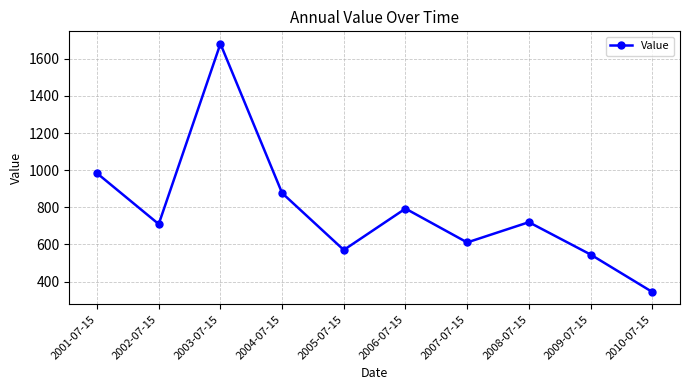

Where is the first local minimum?

2002-07-15